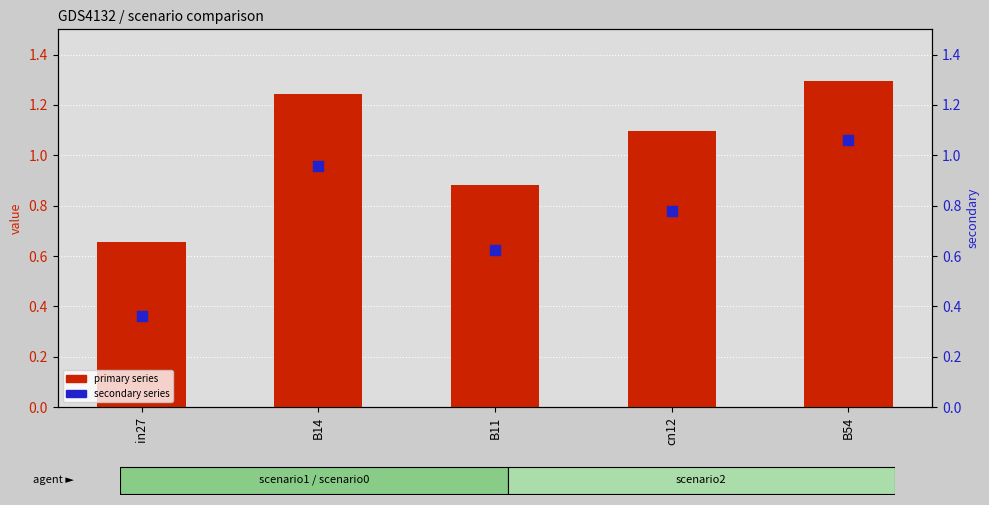

Is the value of job105_scenario1_204 at B54 greater than the value of job112_scenario0_217 at in27?

Yes